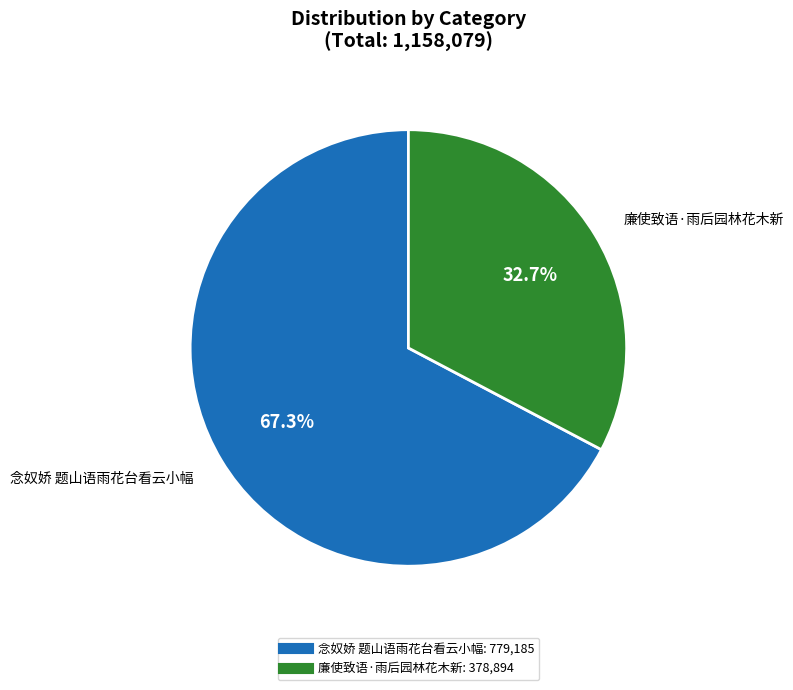

Which slice represents more than half of the pie?

念奴娇 题山语雨花台看云小幅